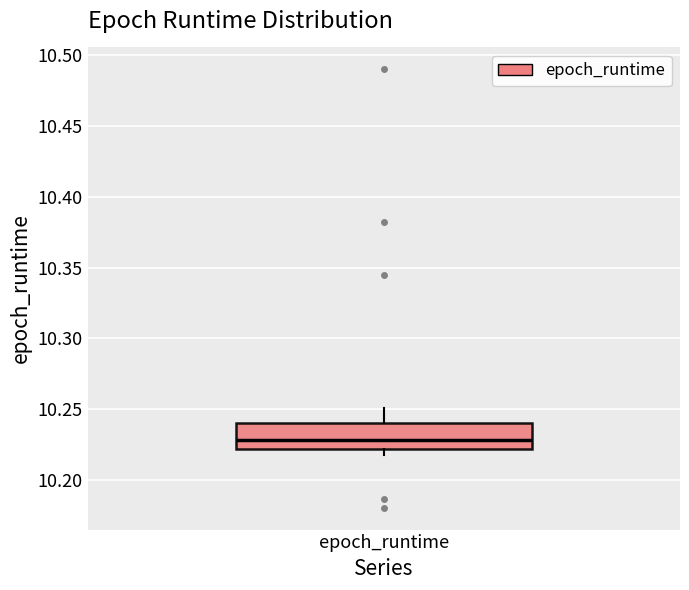

Read this box plot against the y-axis: the position of the median line, the range covered by the box, and the ends of both whiskers. The values are not printed on the chart, so give them approximately, as read against the axis.

median 10.23, box 10.22 to 10.24, whiskers 10.22 (just below the box's lower edge) to 10.25